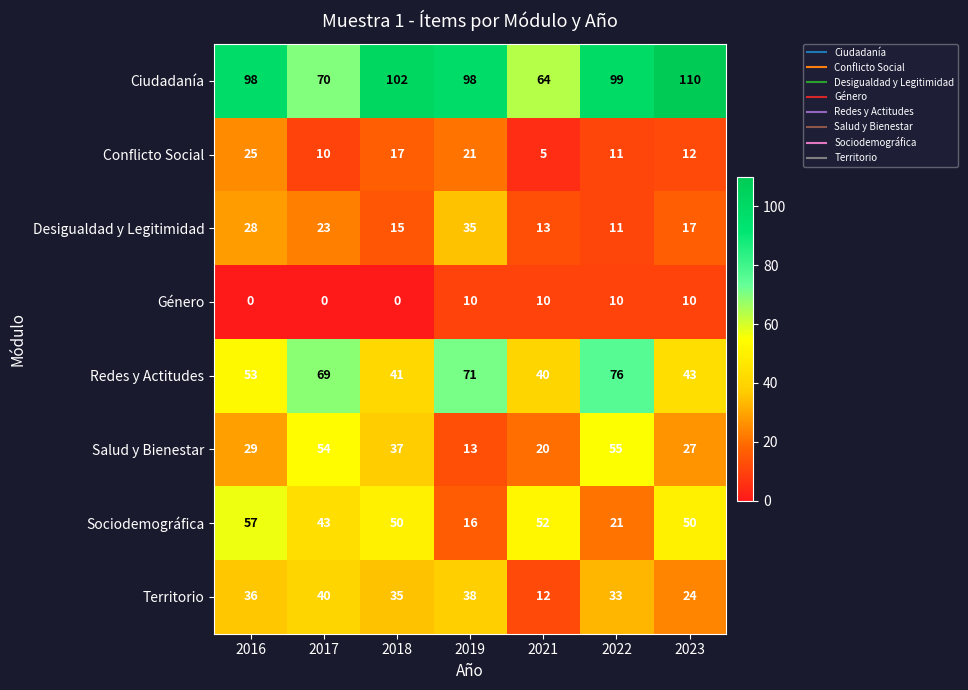

At which label is Territorio closest to 26?

2023